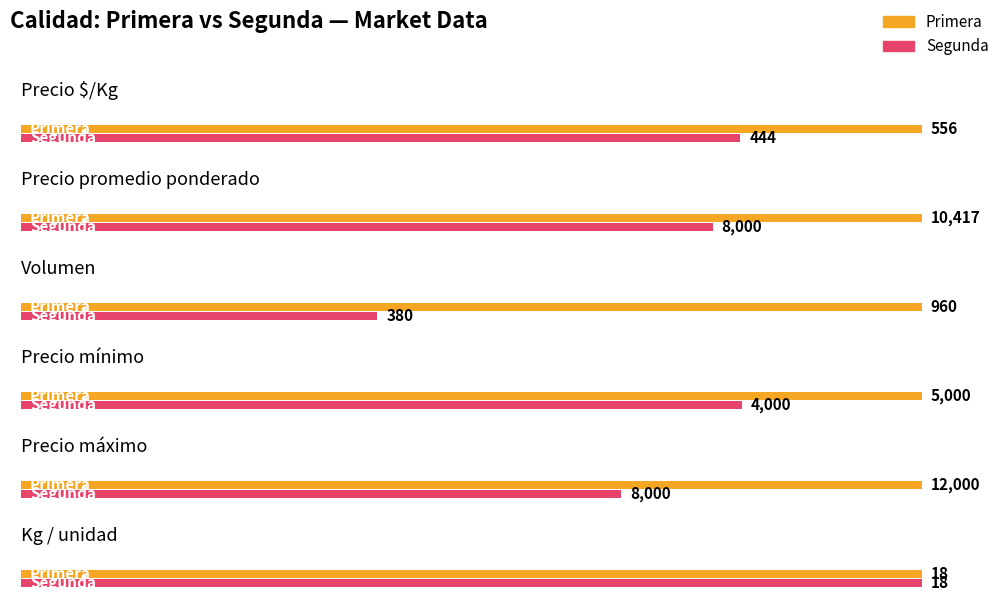

How many bars are there in total?

12